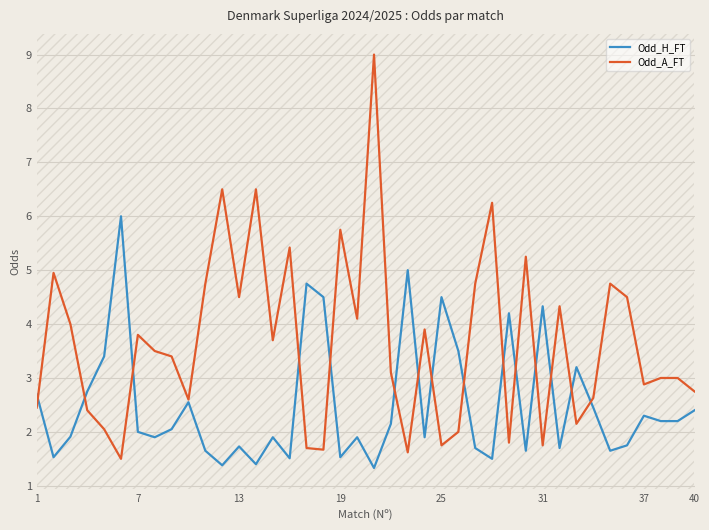

What is the minimum value shown in the chart?

1.3